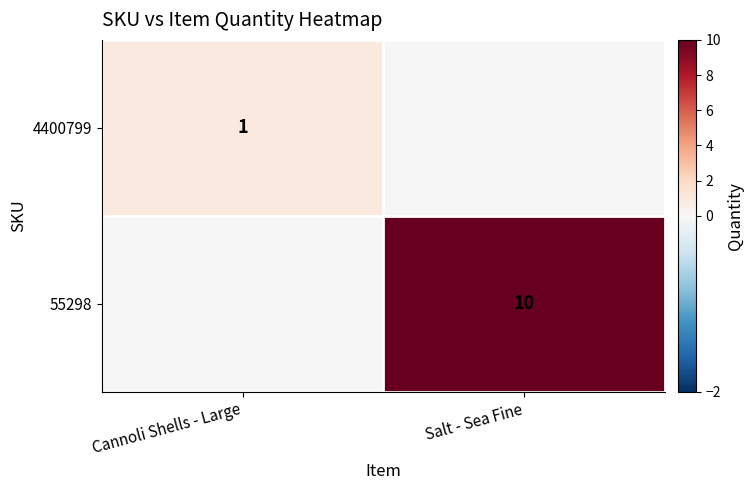

At how many categories does at least one series exceed 5?

1